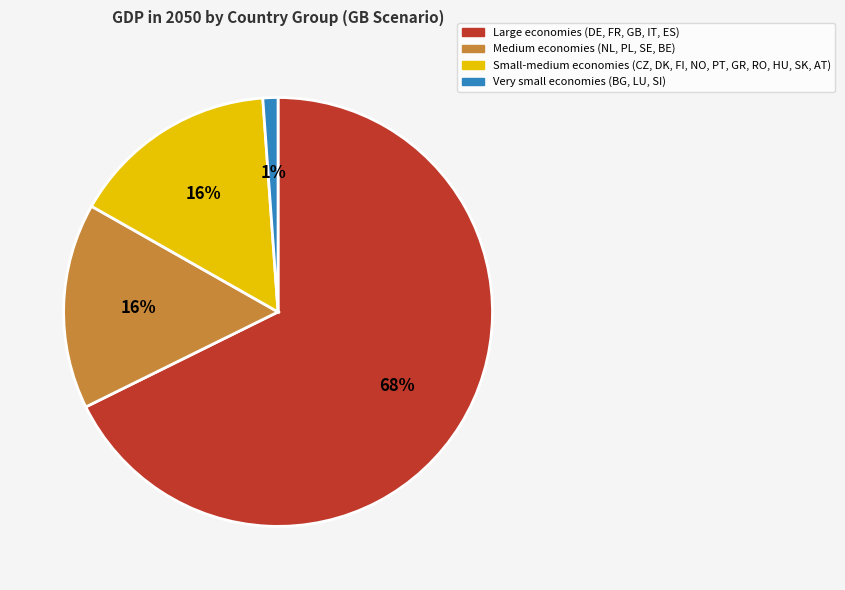

Is it true that Small-medium economies (CZ, DK, FI, NO, PT, GR, RO, HU, SK, AT) is 16% of the pie?

True